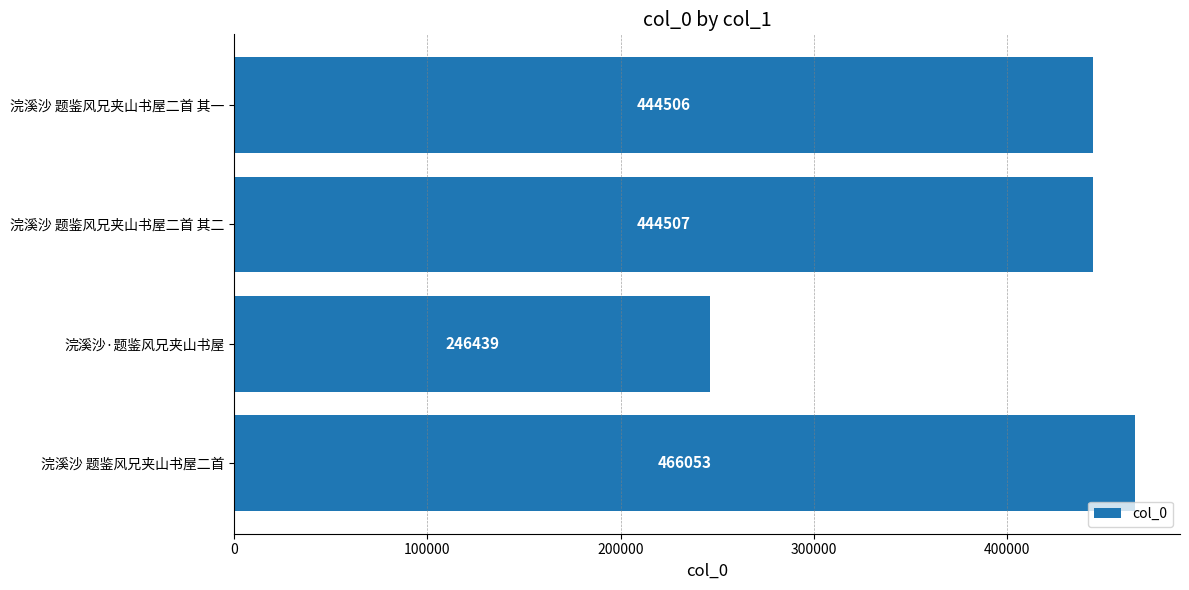

What is the difference between the maximum and minimum values?

219614